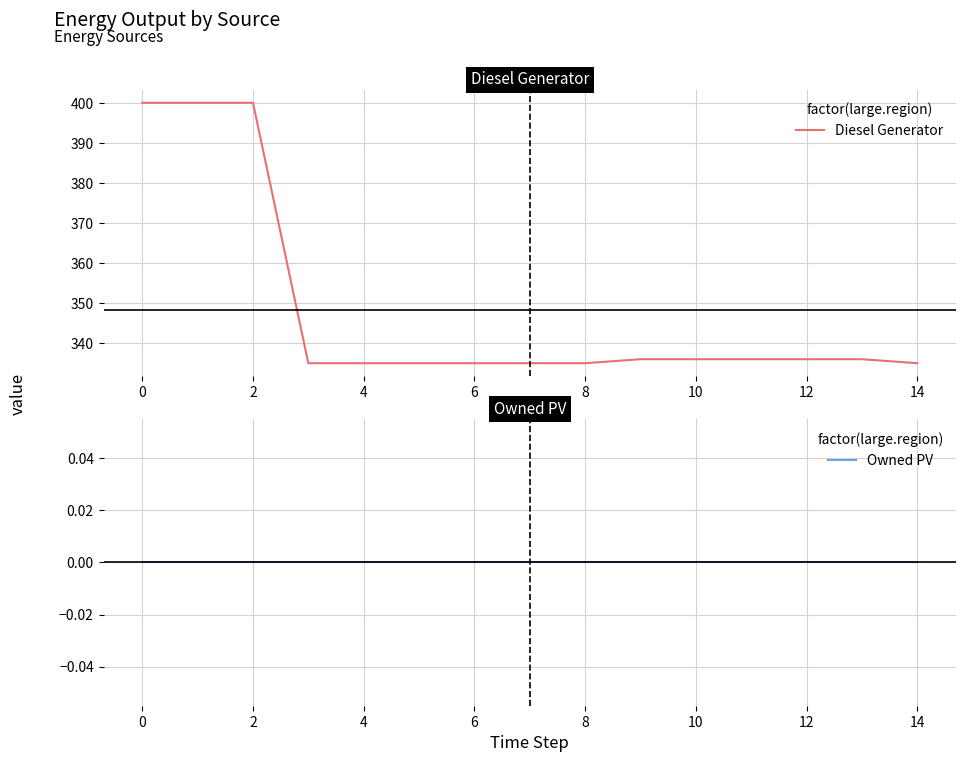

How many lines are shown in the chart?

2